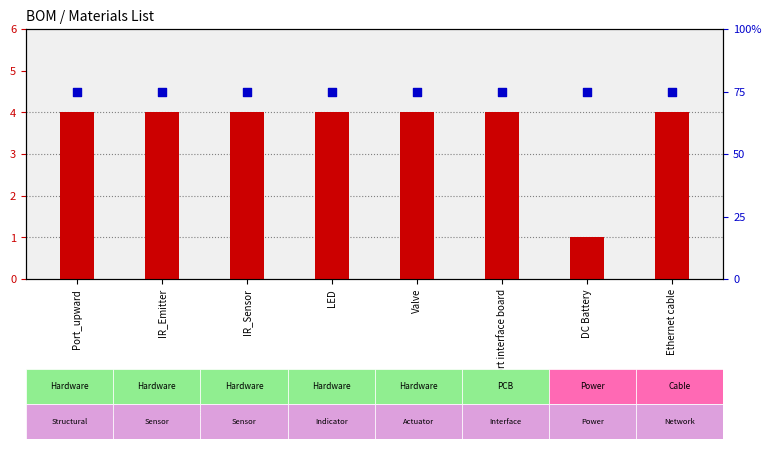

What is the total value across all series at Valve?

79